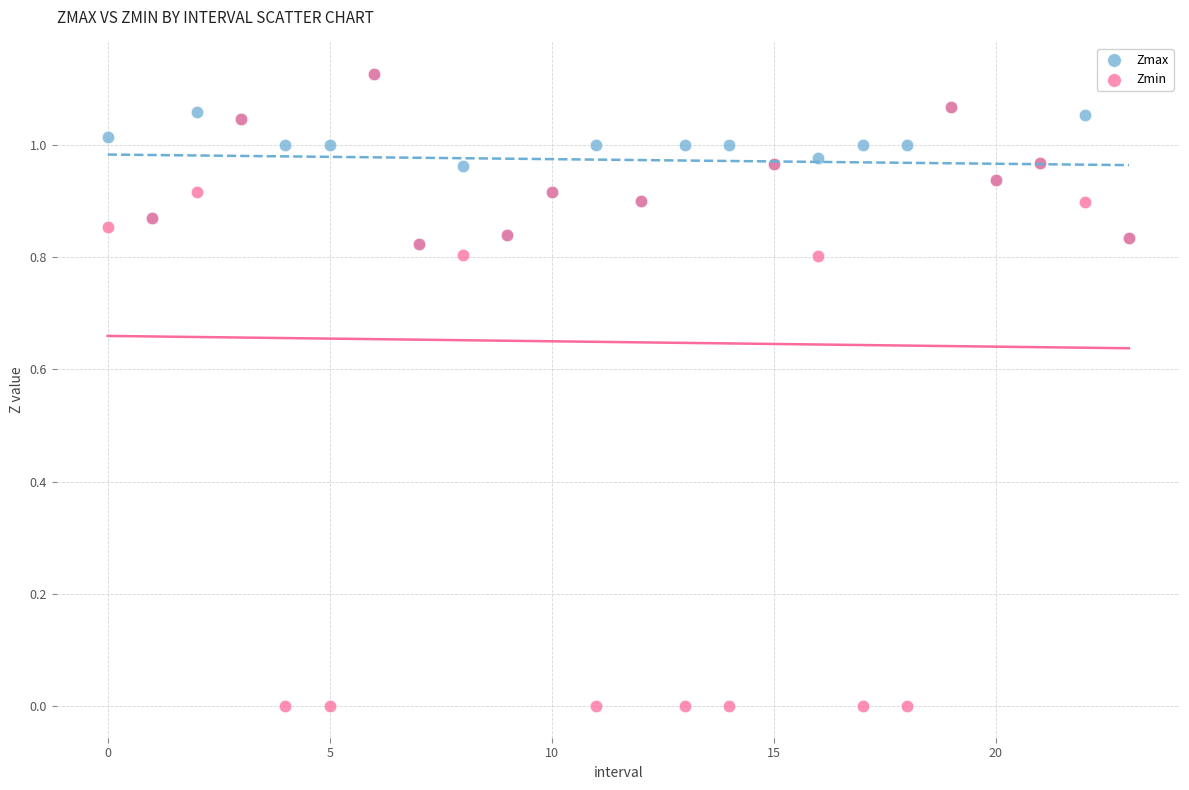

Which series has the widest spread of Y values?

Zmin